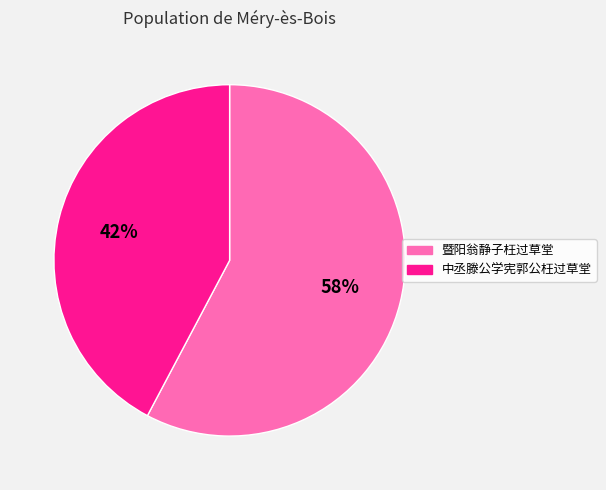

To the nearest percent, what is the combined percentage of 中丞滕公学宪郭公枉过草堂 and 暨阳翁静子枉过草堂?

100%